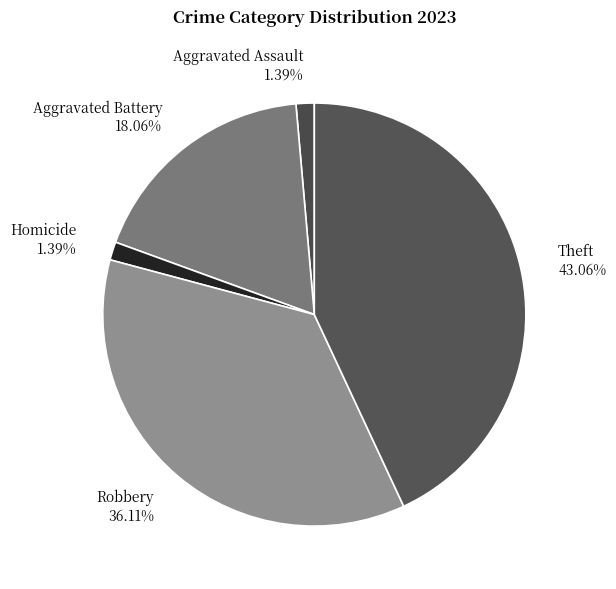

Count the number of slices in the pie.

5